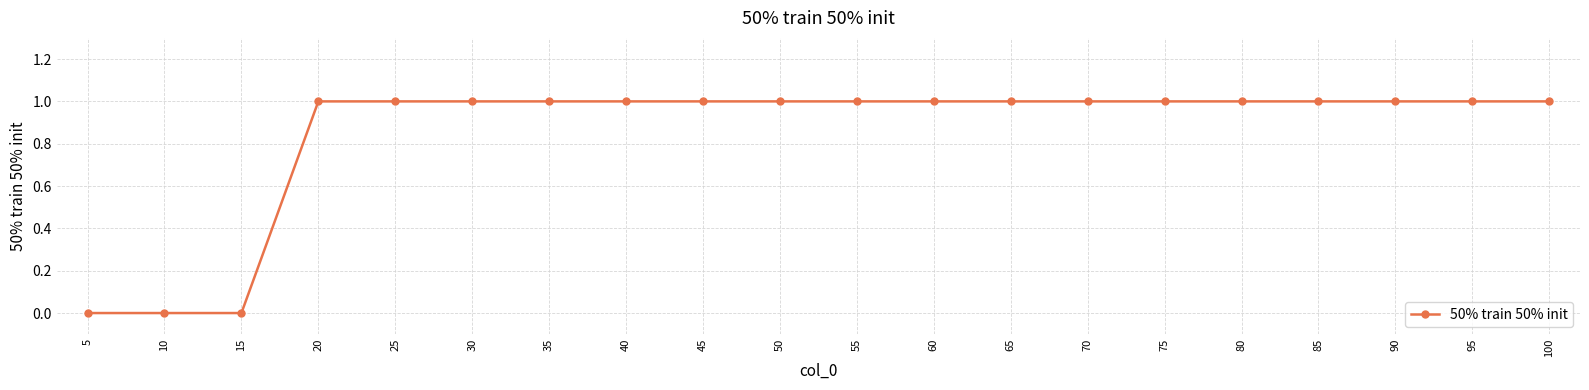

What is the ratio of the value at 30 to the value at 80?

1.0